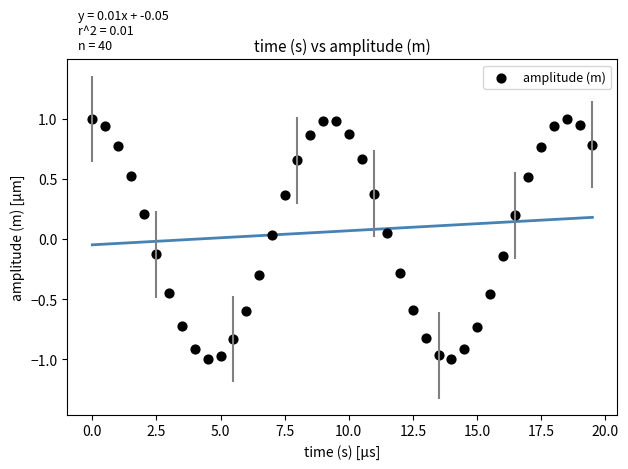

What is the range of X values (max minus min)?

19.5